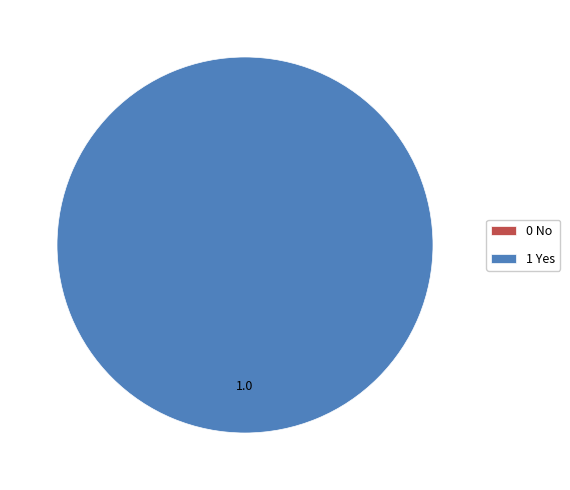

How much of the chart is everything except 0 No?

100.0%